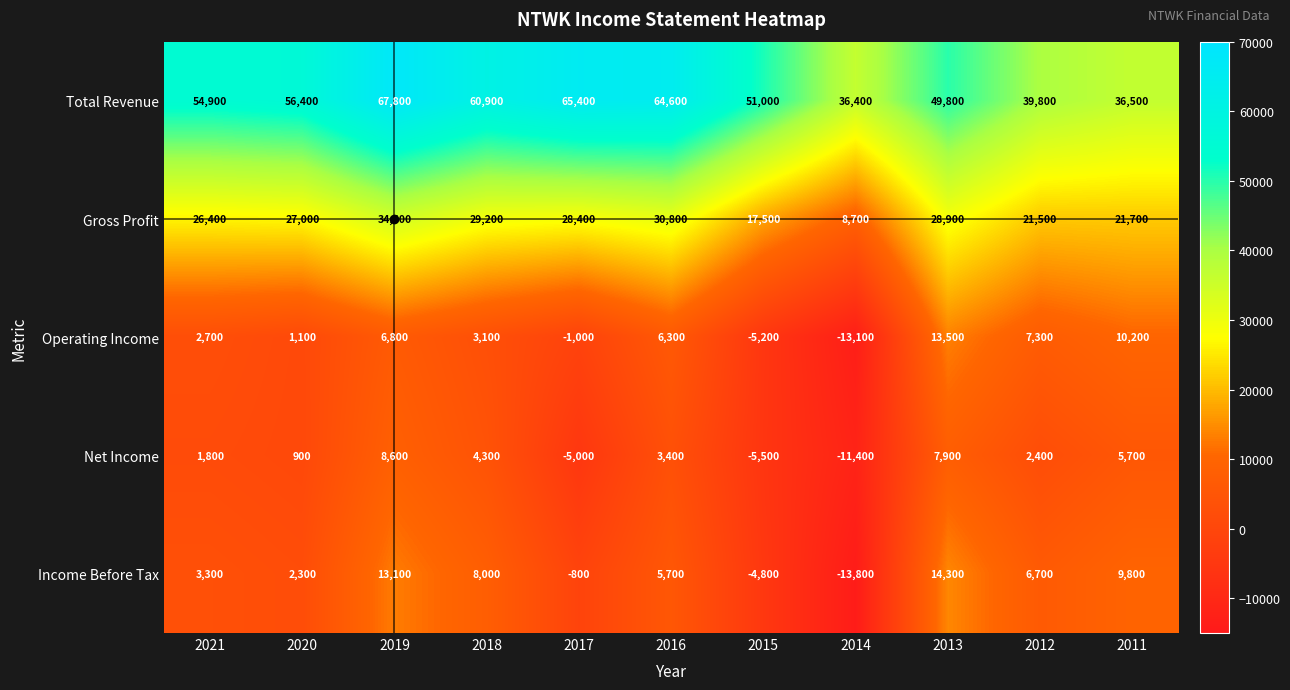

What is the average value of the Net Income series?

1191